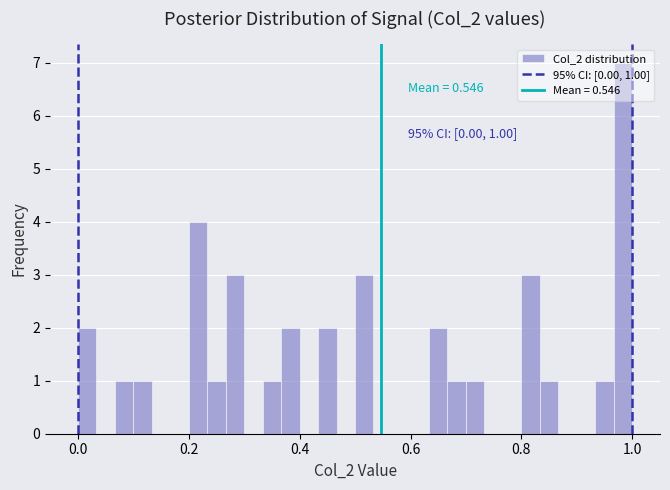

Read against the x-axis, roughly where is the centre of the tallest bar?

0.98